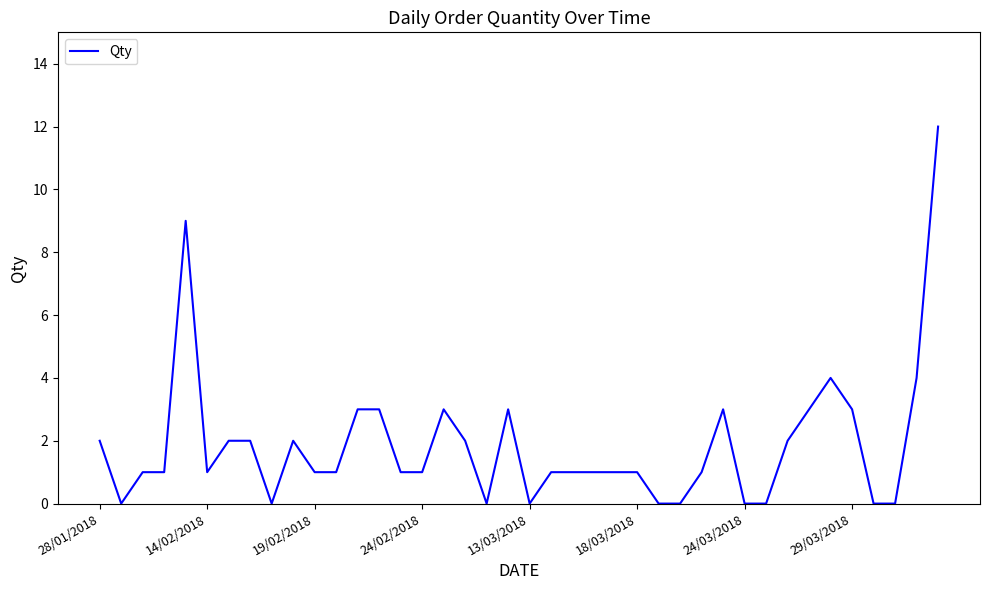

What is the maximum value shown in the chart?

12